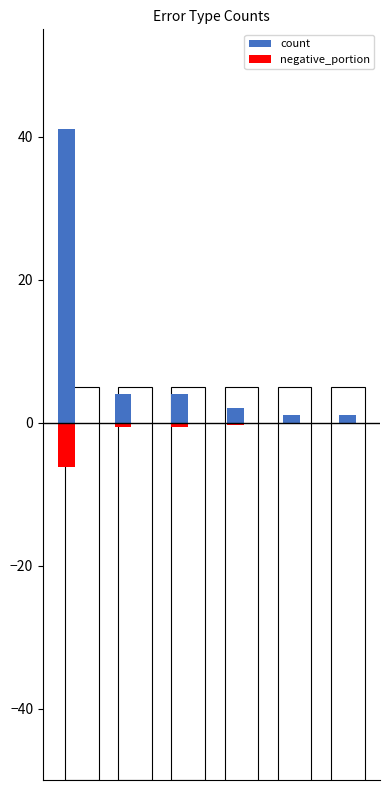

Reading left to right, list all the values displayed in this chart.

count: 41.0	4.0	4.0	2.0	1.0	1.0
negative_portion: -6.1	-0.6	-0.6	-0.3	-0.1	-0.1